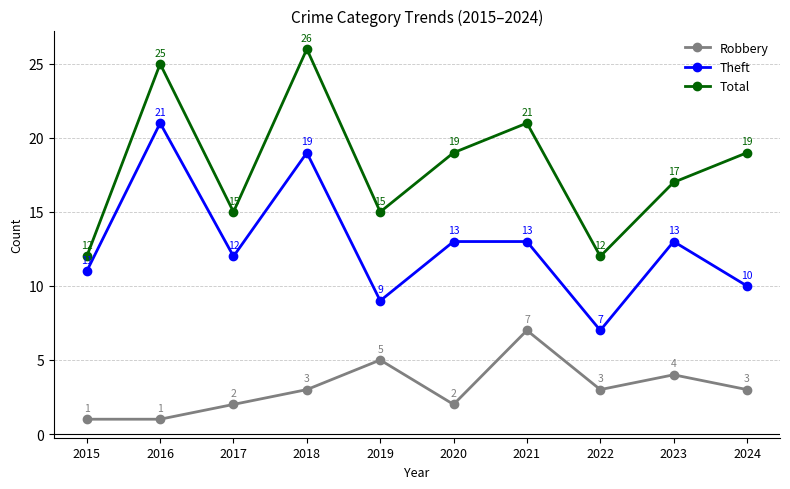

What is the difference between the second highest and second lowest values in the Theft series?

10